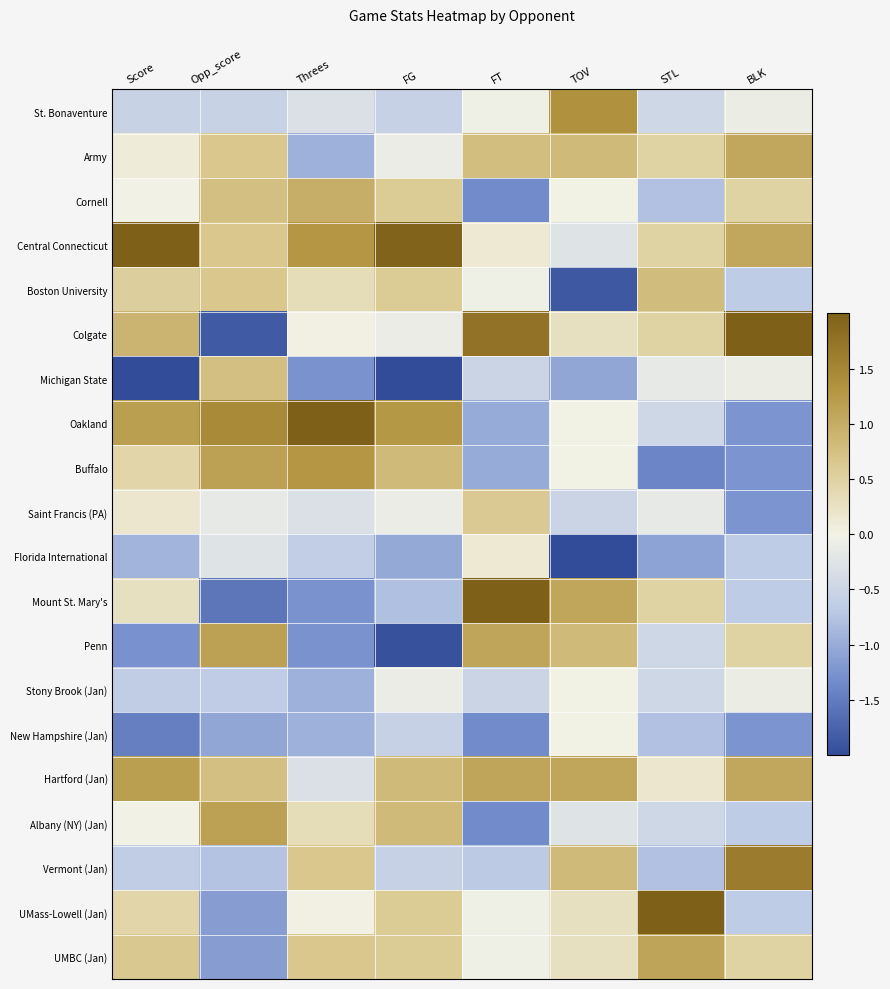

What is the maximum value shown in the chart?

3.3